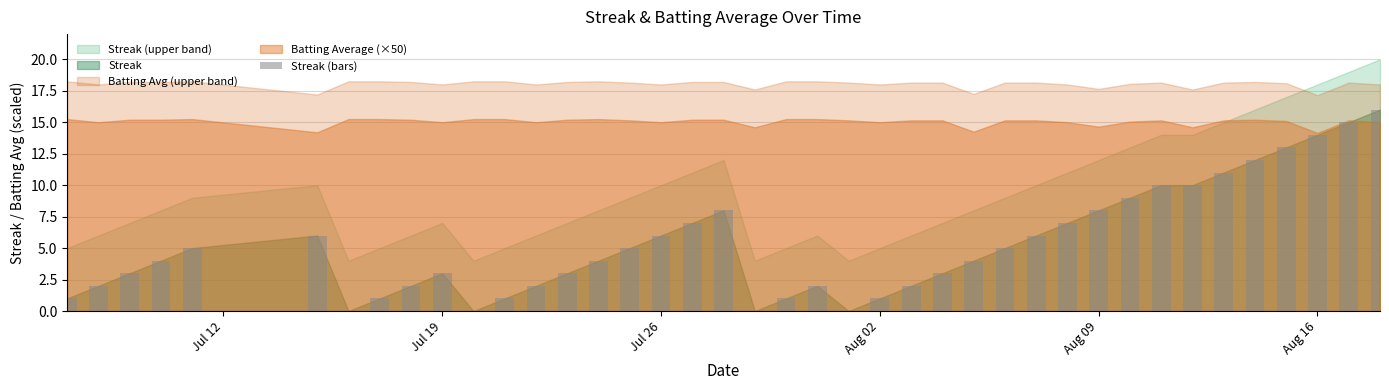

How many series are shown in this chart?

1